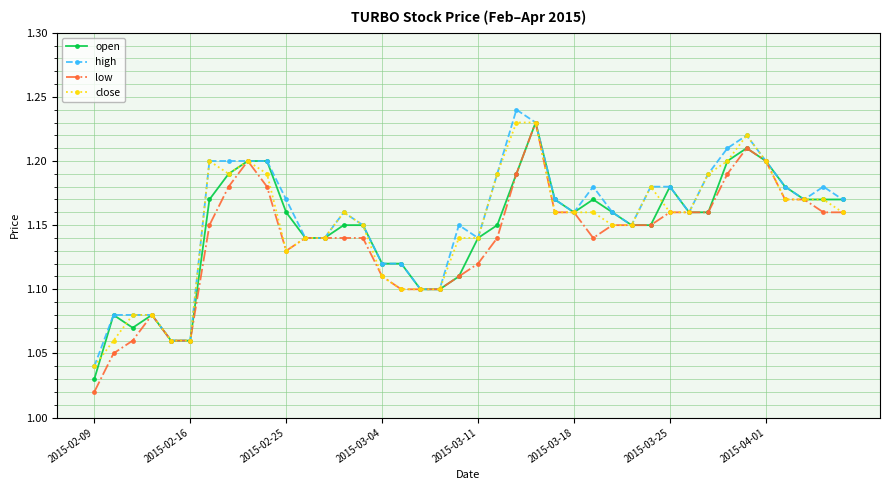

Does the chart display data point markers on the line(s)?

Yes